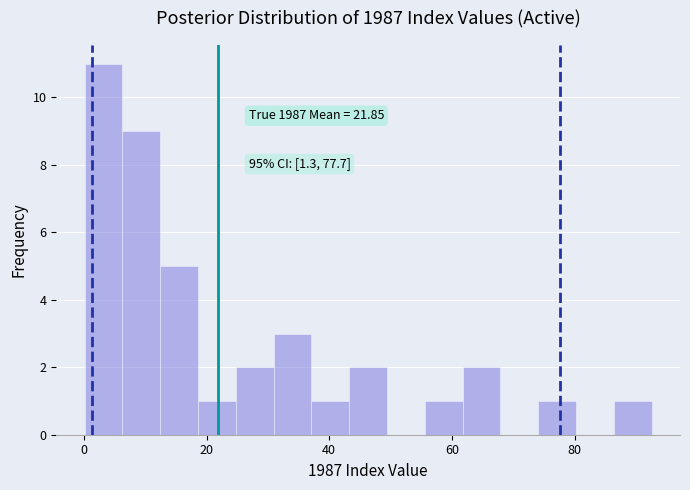

Around what value on the x-axis is the tallest bar? Give the approximate position of its centre, as read against the axis.

4